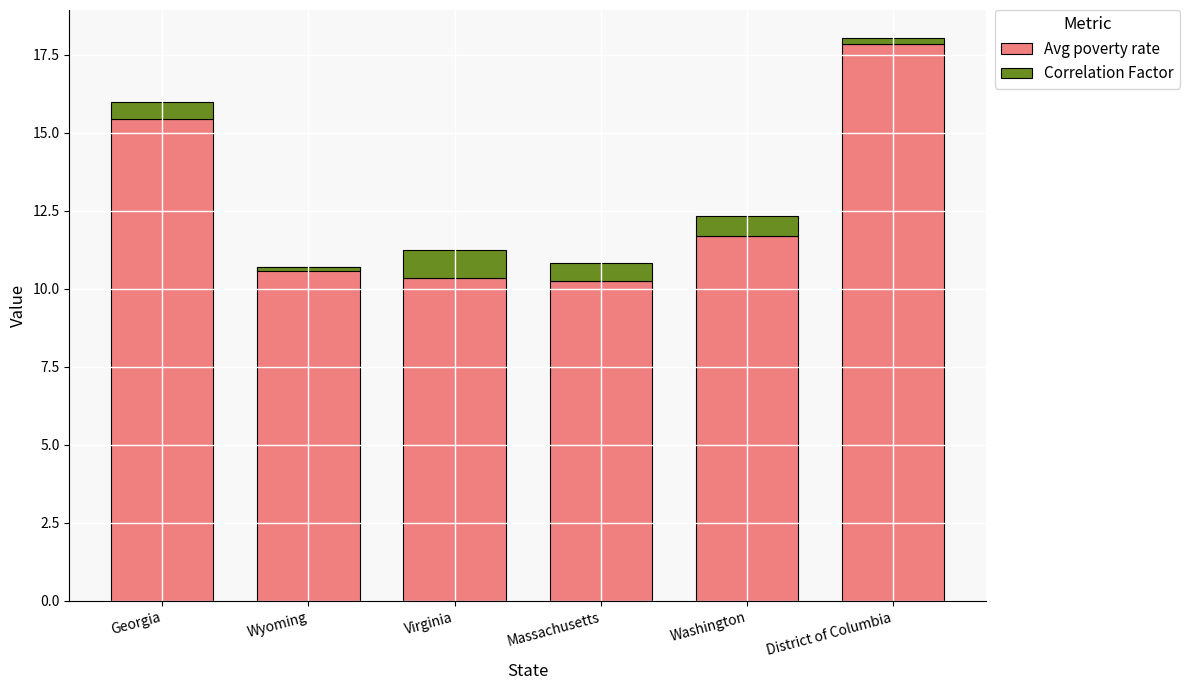

At which label is Correlation Factor closest to 0?

Wyoming